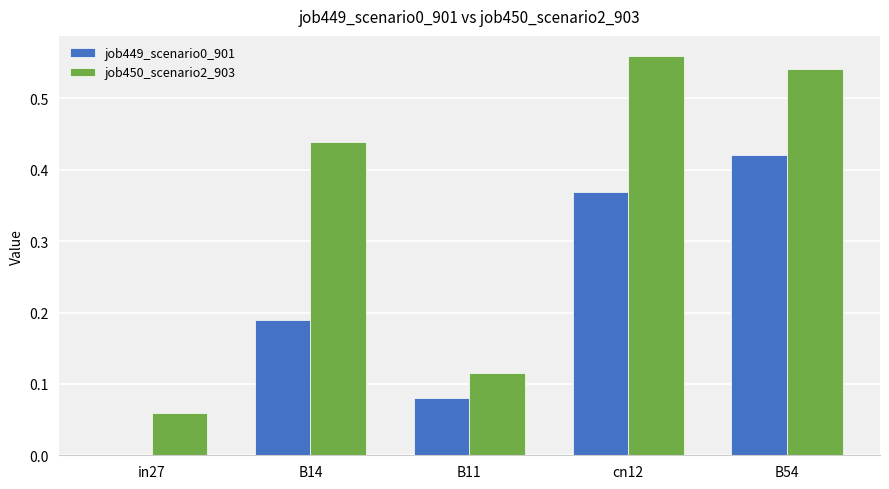

Is the value of job449_scenario0_901 at in27 greater than the value of job450_scenario2_903 at in27?

No